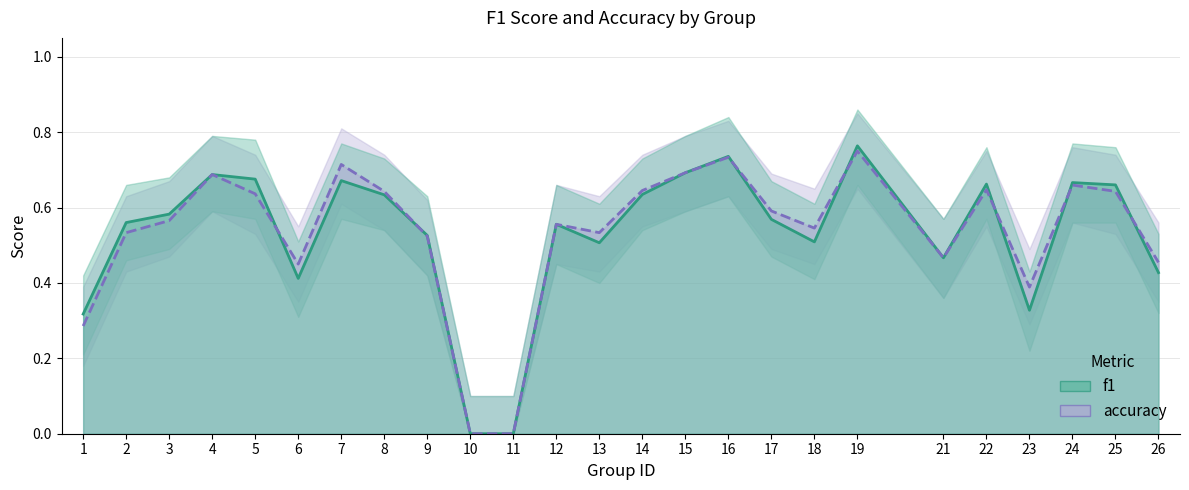

Which category has the highest value across all series?

19